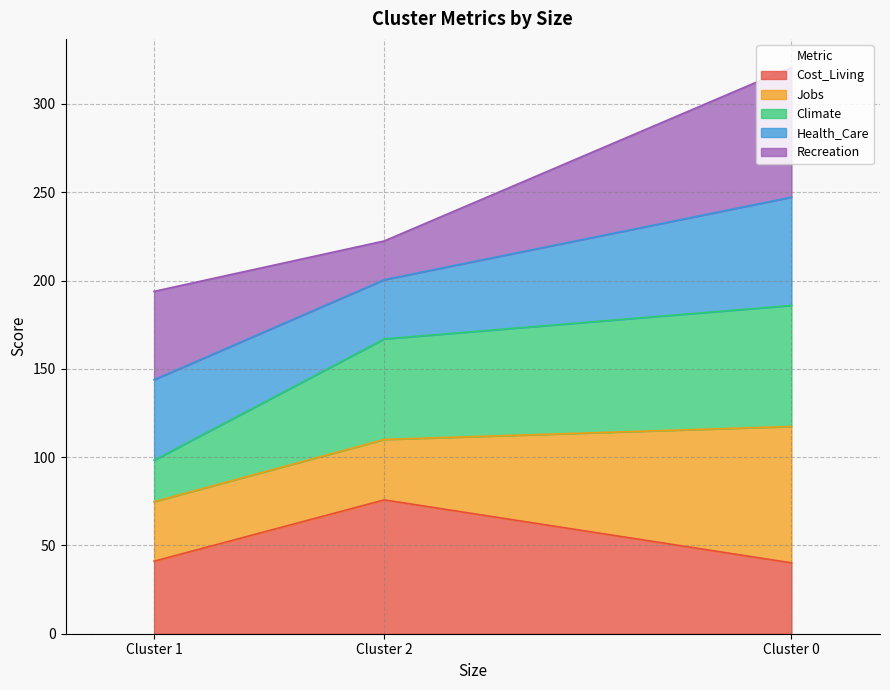

Does the chart have visible grid lines?

Yes